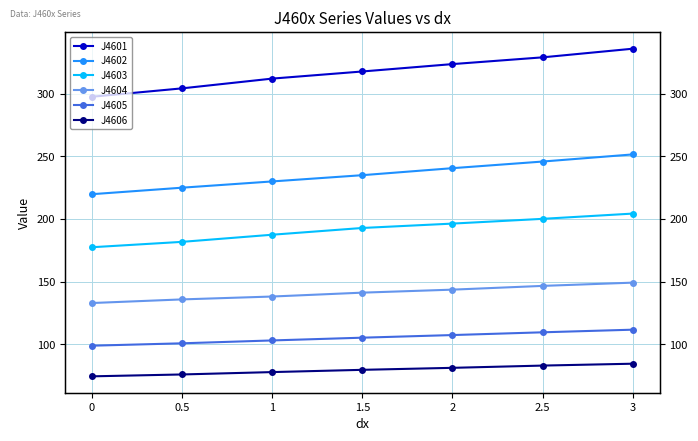

Between 3 and 0, which is larger?

3